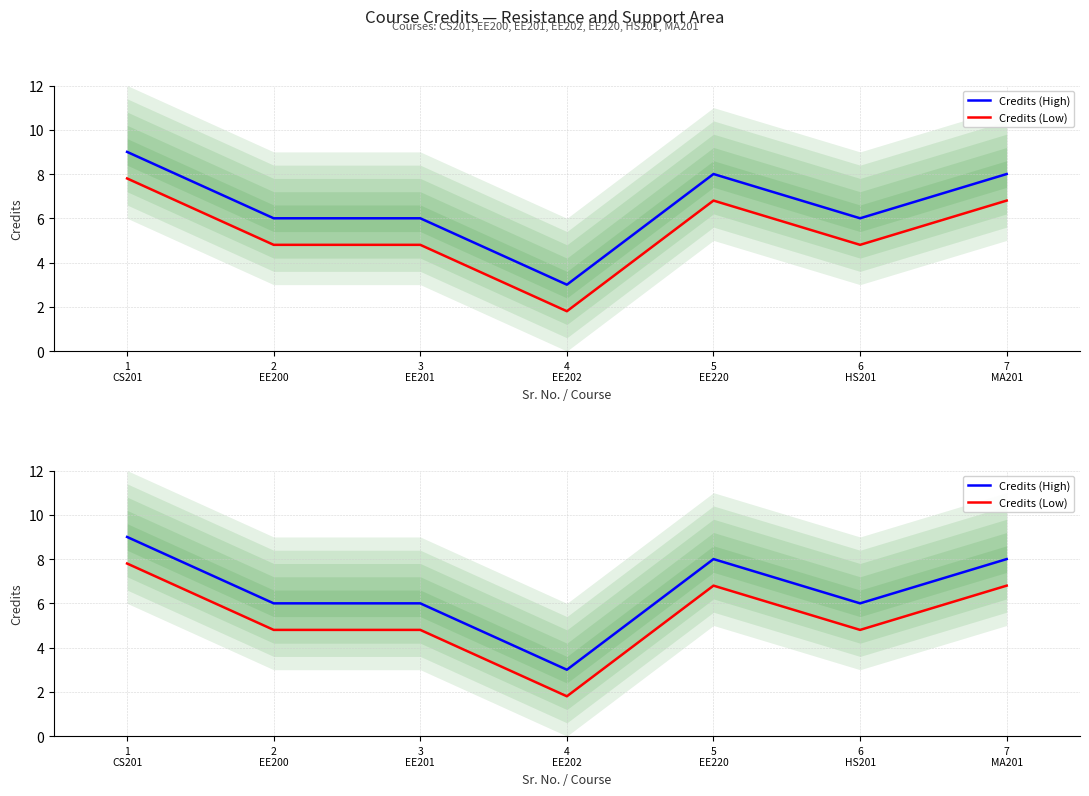

Does the chart display data point markers on the line(s)?

No